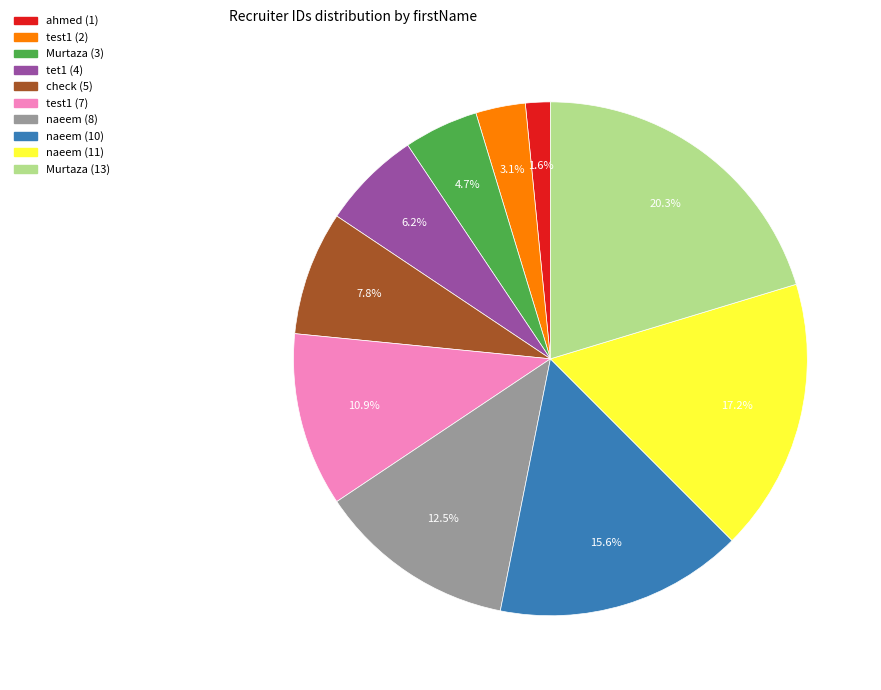

Does any single category account for the majority?

No